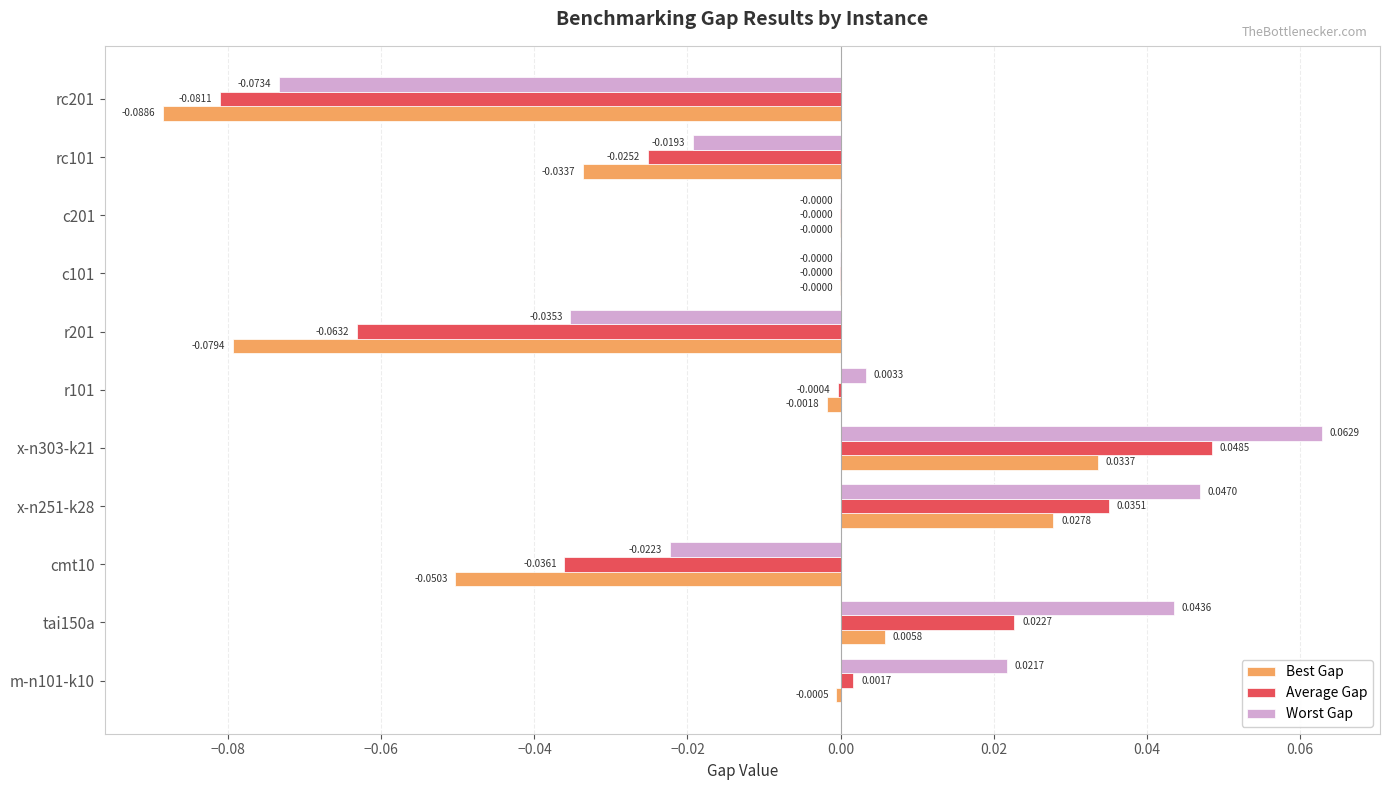

Between c201 and rc201, which series saw the biggest shift?

Best Gap